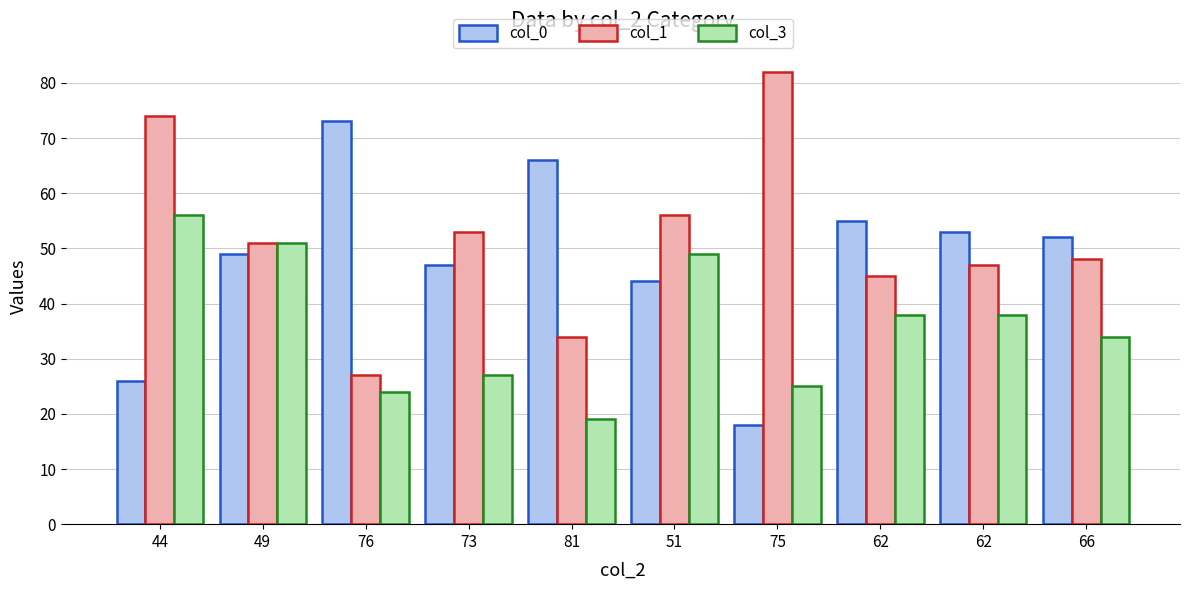

Which category has the highest value in the col_1 series?

75